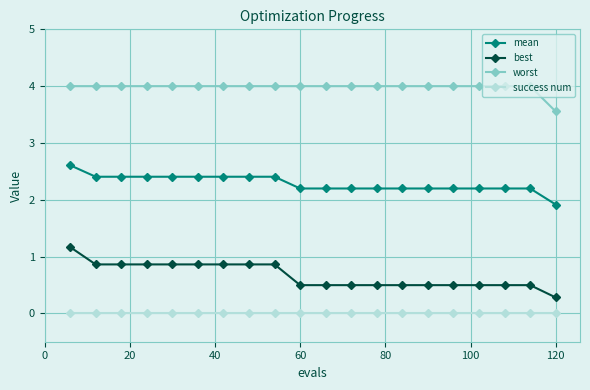

How many distinct data groups are displayed?

4